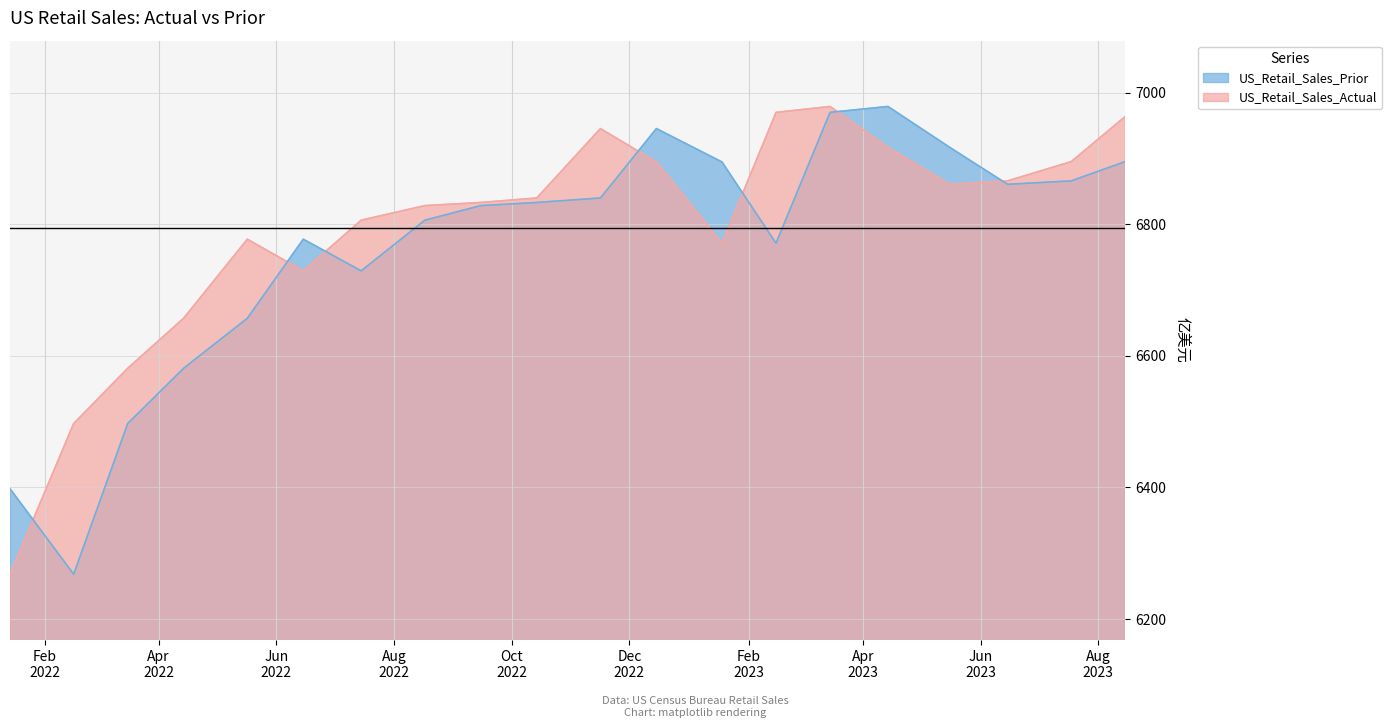

List the series in order of their peak value, lowest first.

US_Retail_Sales_Actual, US_Retail_Sales_Prior